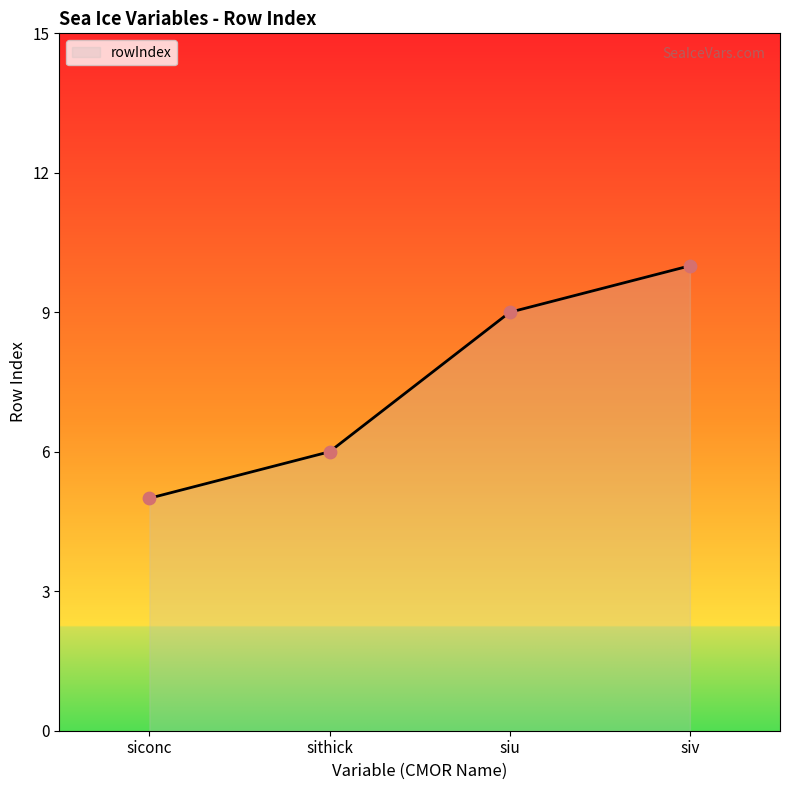

What is the ratio of the value at siv to the value at siconc?

2.0